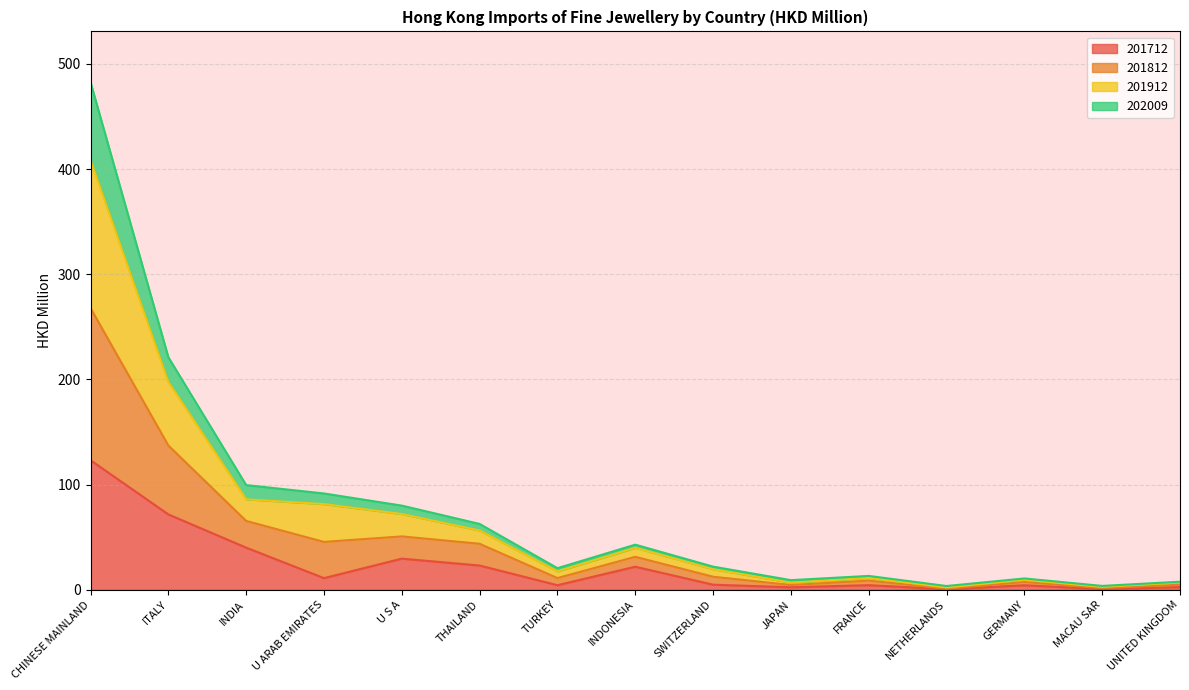

What are all the series names shown in the legend?

201712, 201812, 201912, 202009